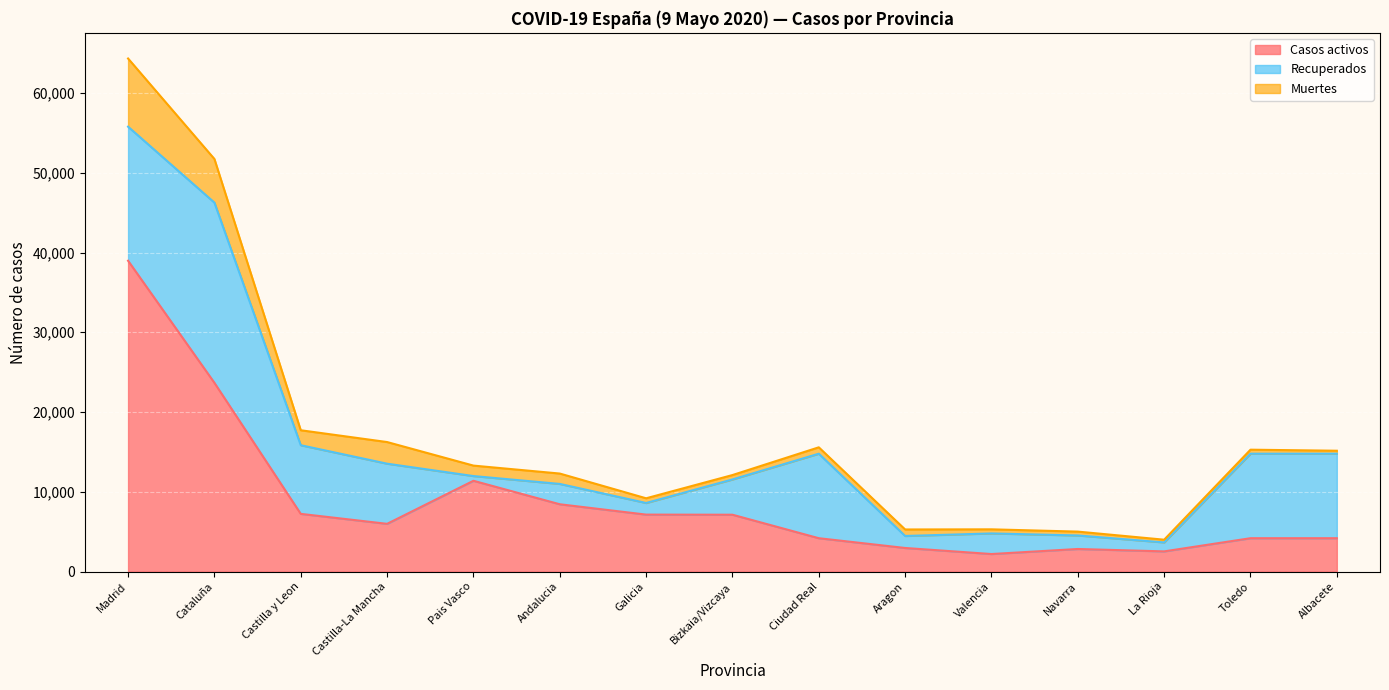

True or false: Casos activos has a value of 2827 at Navarra.

True